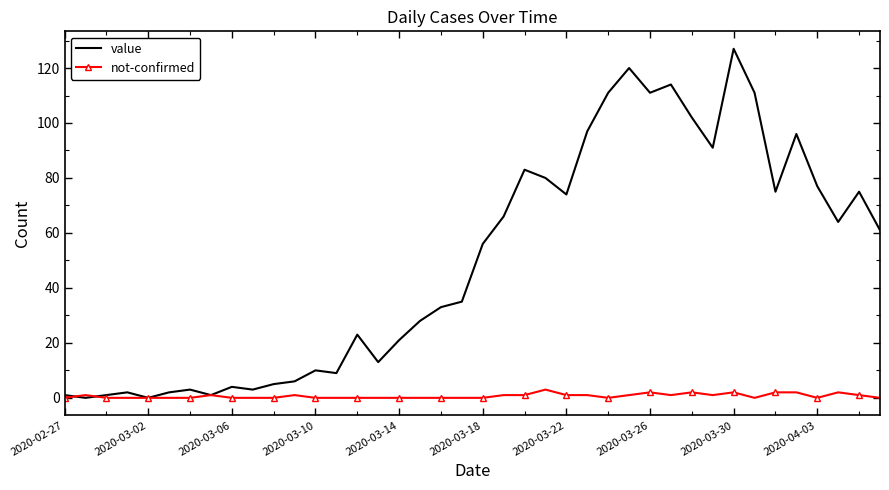

Rank the series by their average value, from lowest to highest.

not-confirmed, value